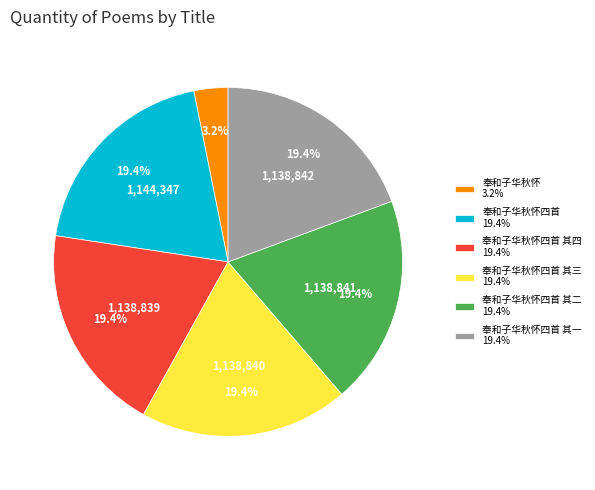

What is the ratio of the value at 奉和子华秋怀四首 其三 19.4% to the value at 奉和子华秋怀四首 其一 19.4%?

1.0